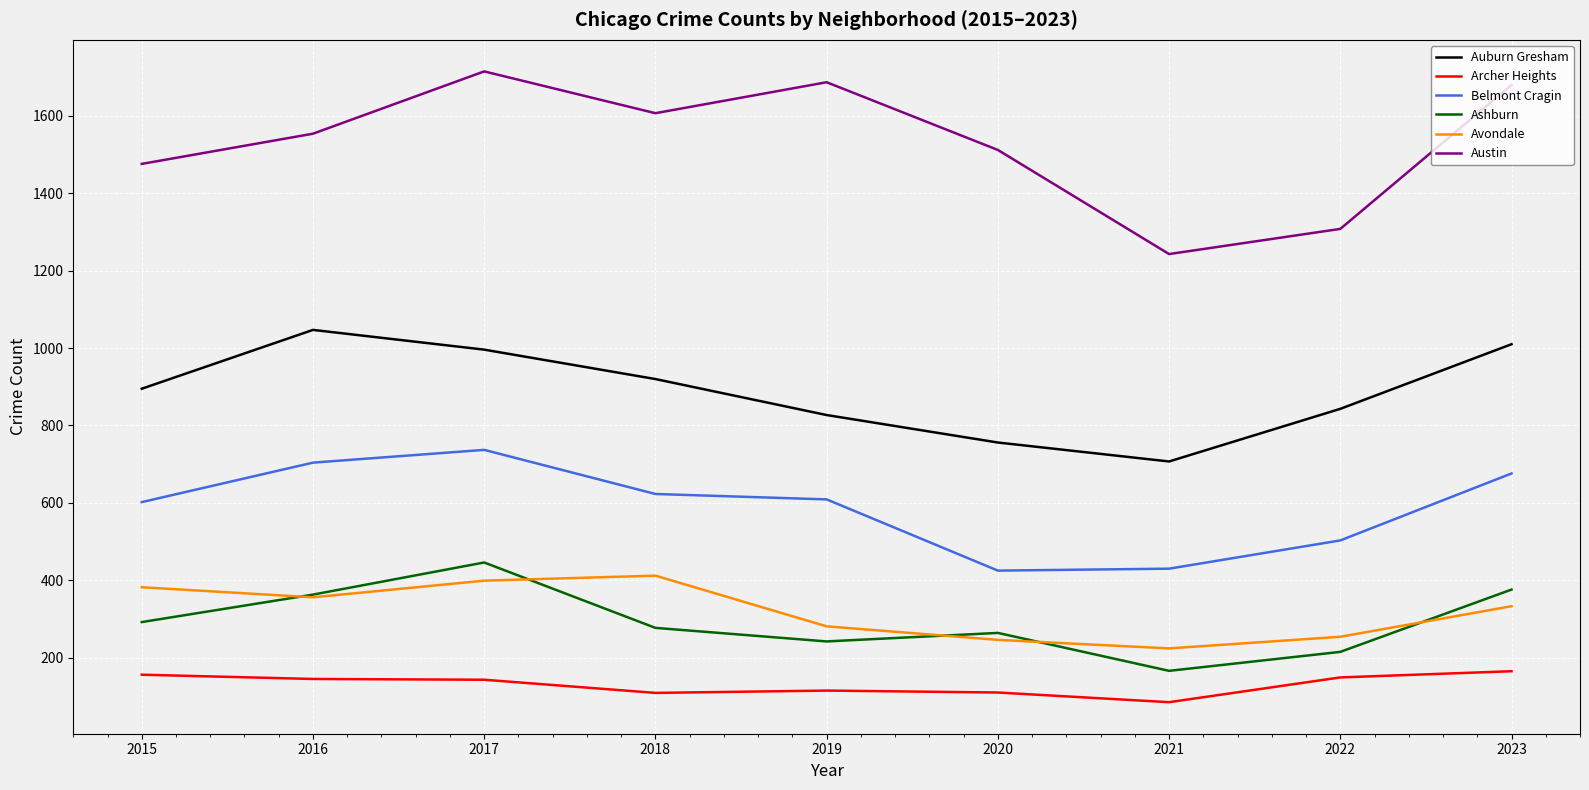

What is the spread (max minus min) of values at 2017?

1572